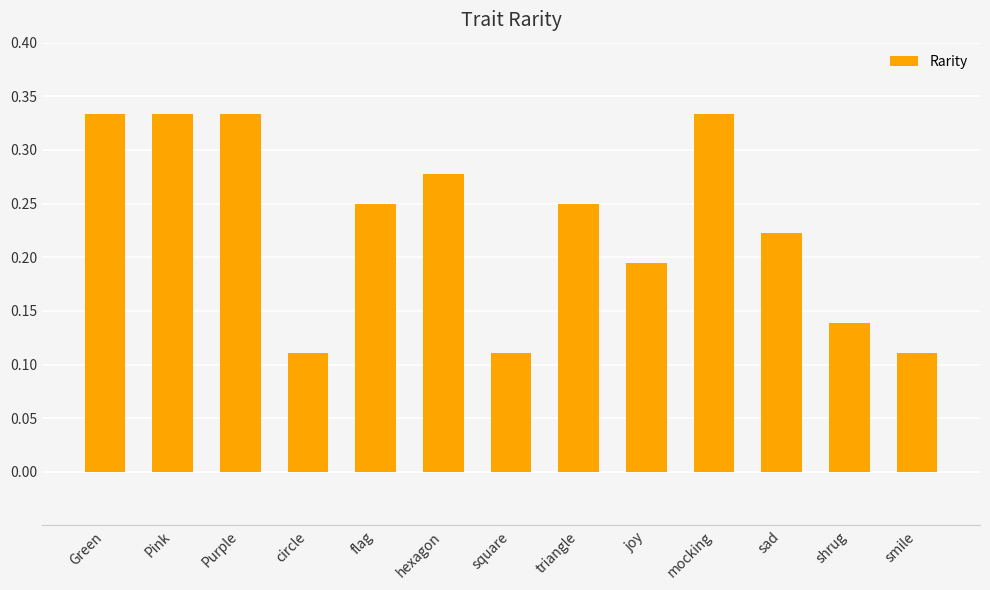

Which has a higher value, Pink or circle?

Pink